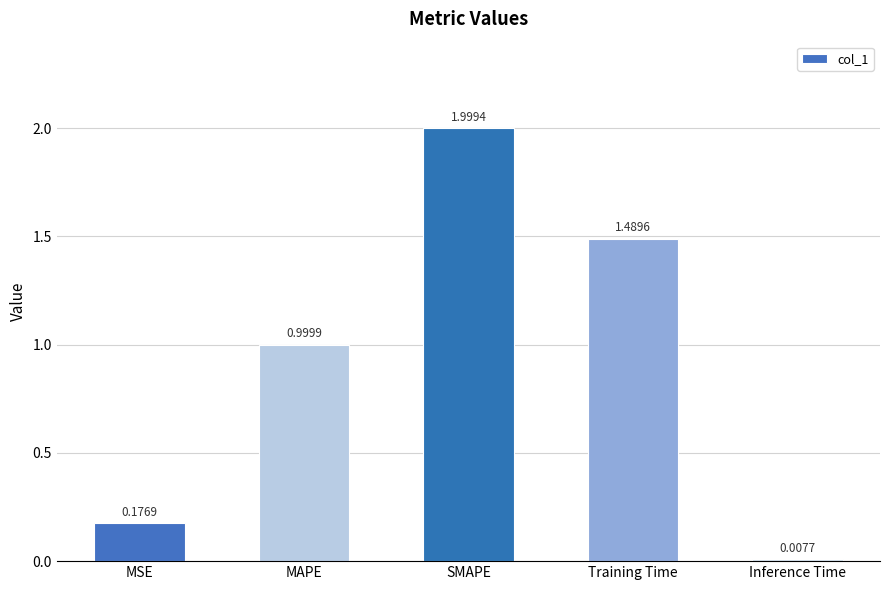

What is the difference between the maximum and second lowest values?

1.8